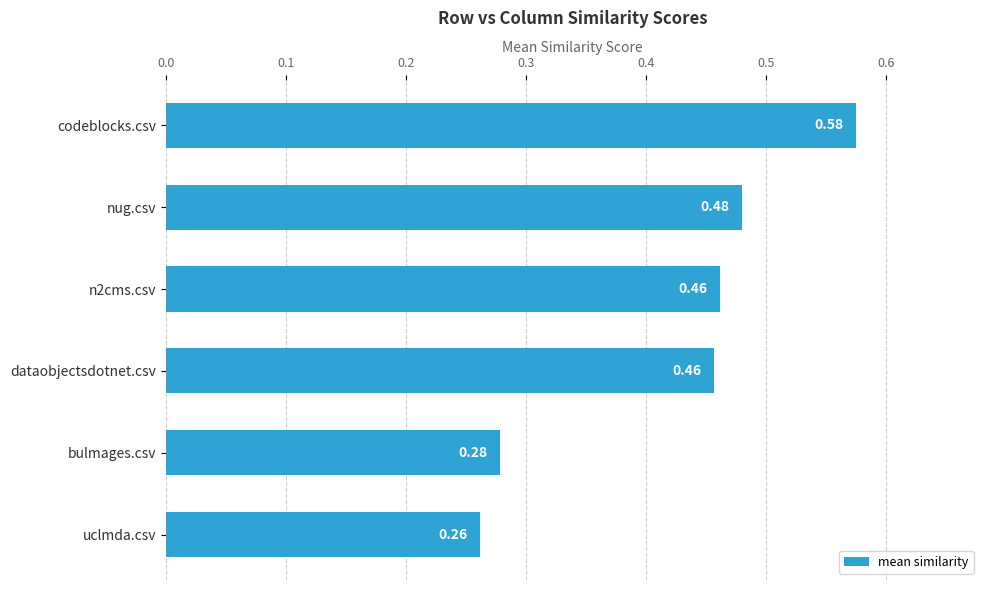

What is the label of the 2nd bar from the top?

nug.csv